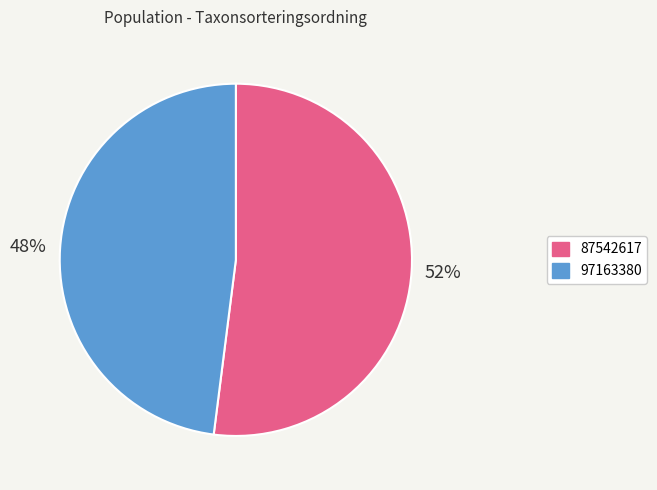

What is the smallest slice in the pie chart?

97163380